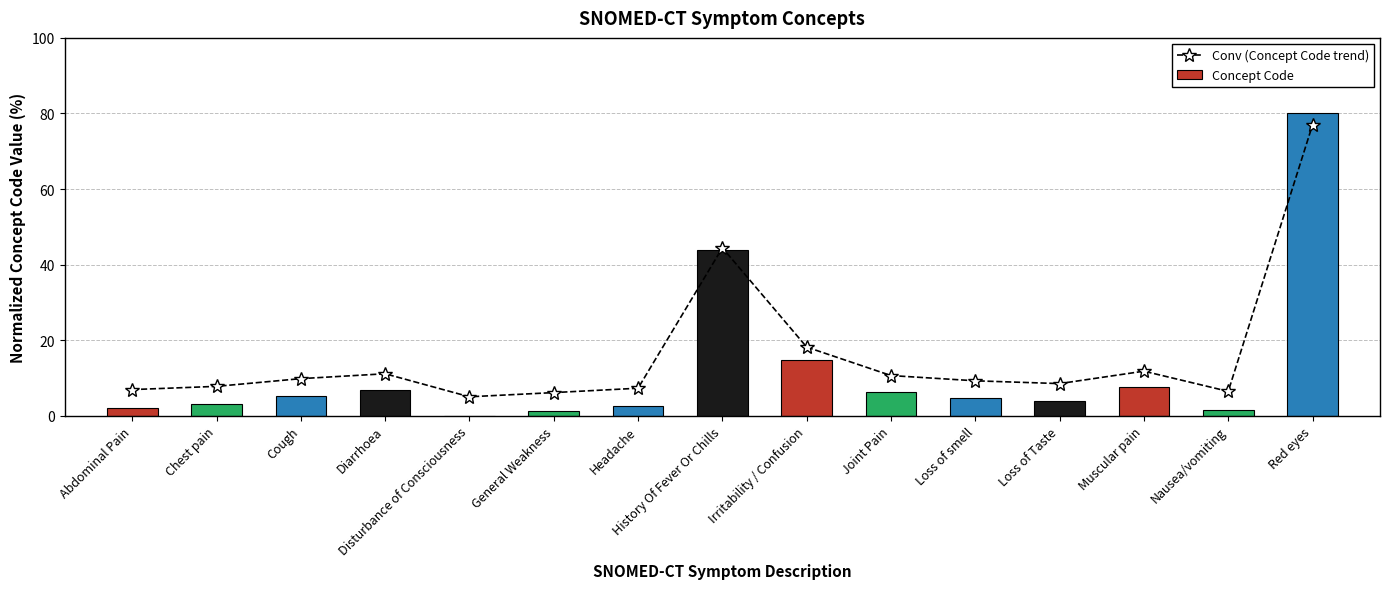

What is the label of the 1st bar from the right?

Red eyes